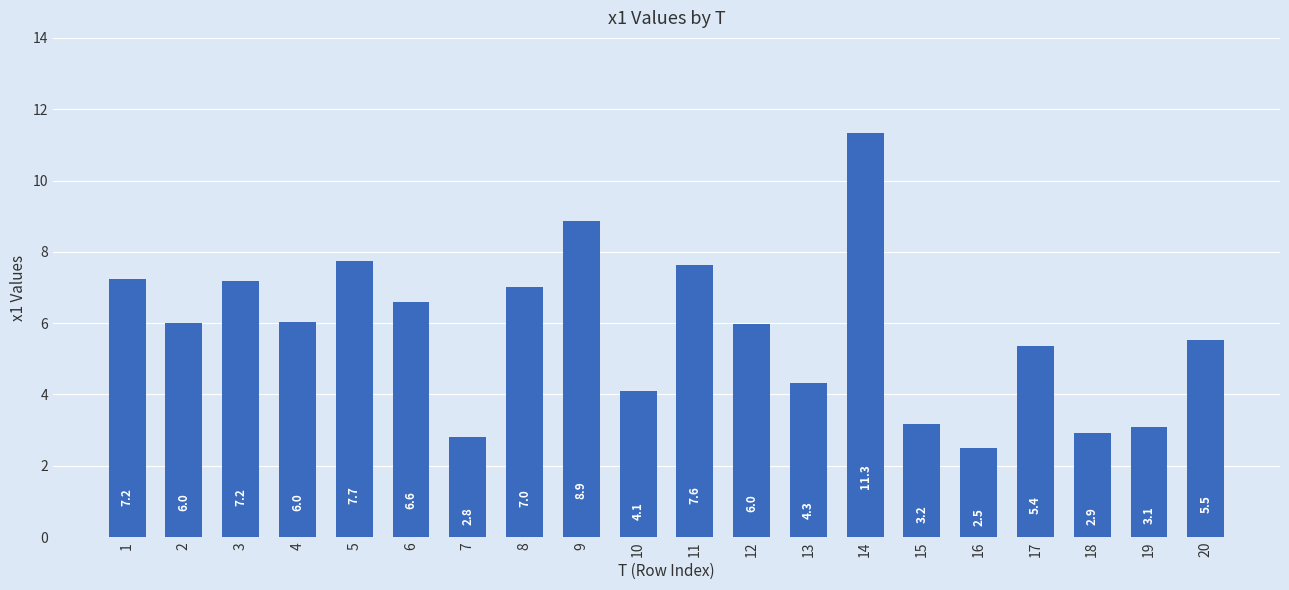

How many categories are shown in the chart?

20